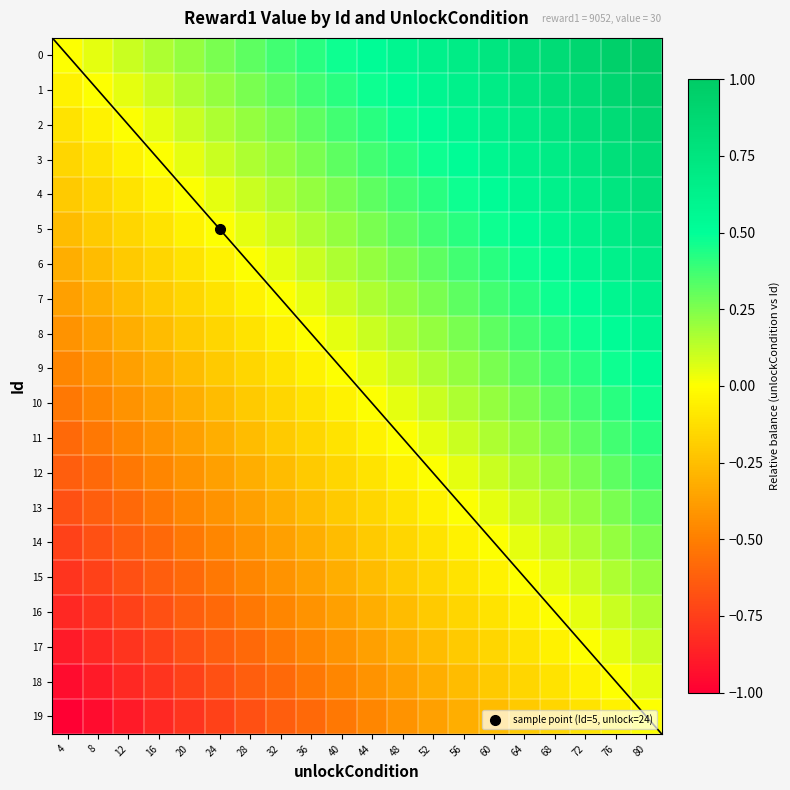

Rank the series by their maximum value, from lowest to highest.

19, 18, 17, 16, 15, 14, 13, 12, 11, 10, 9, 8, 7, 6, 5, 4, 3, 2, 1, 0